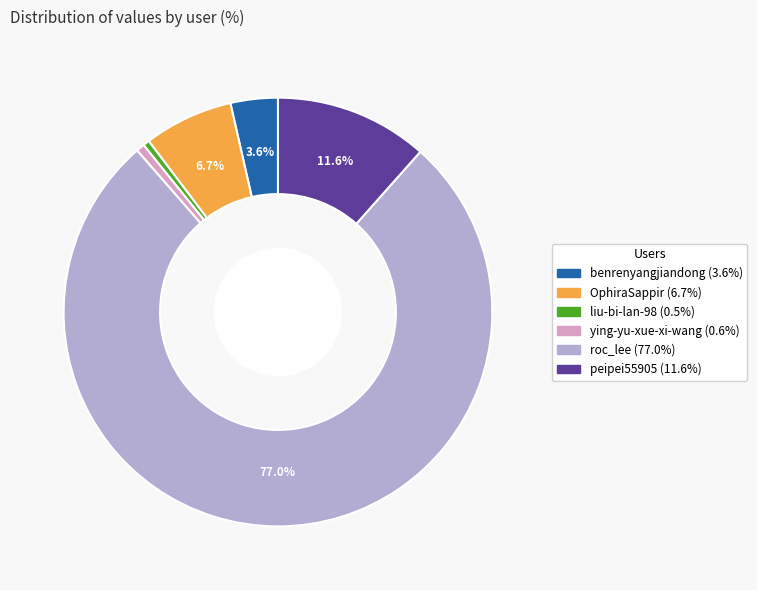

To the nearest percent, what portion does roc_lee represent?

77%